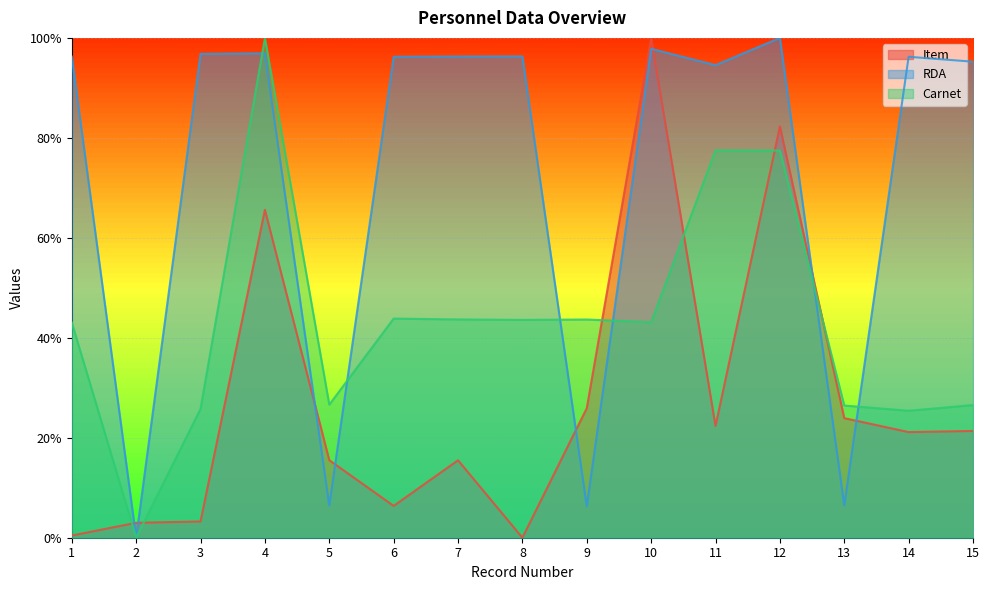

True or false: RDA and Carnet cross at least once.

True